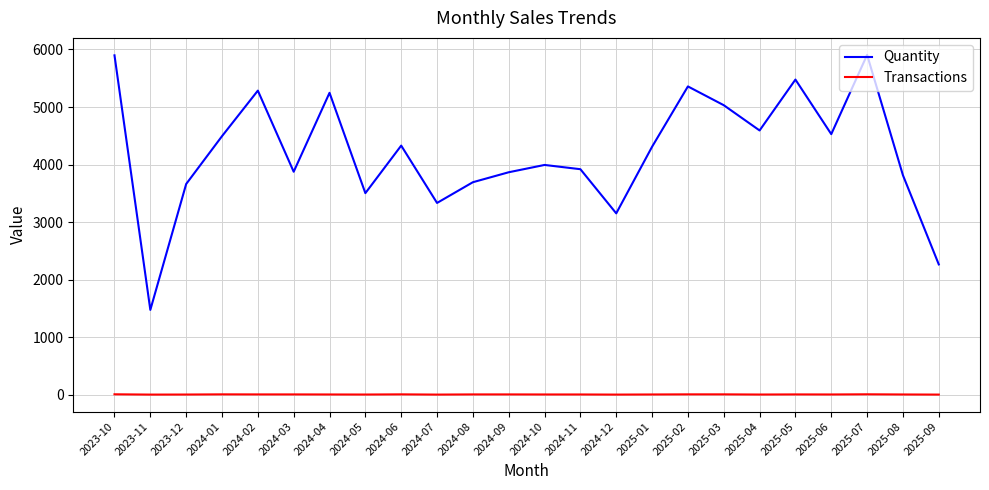

How many interior local valleys does the Quantity series have?

7